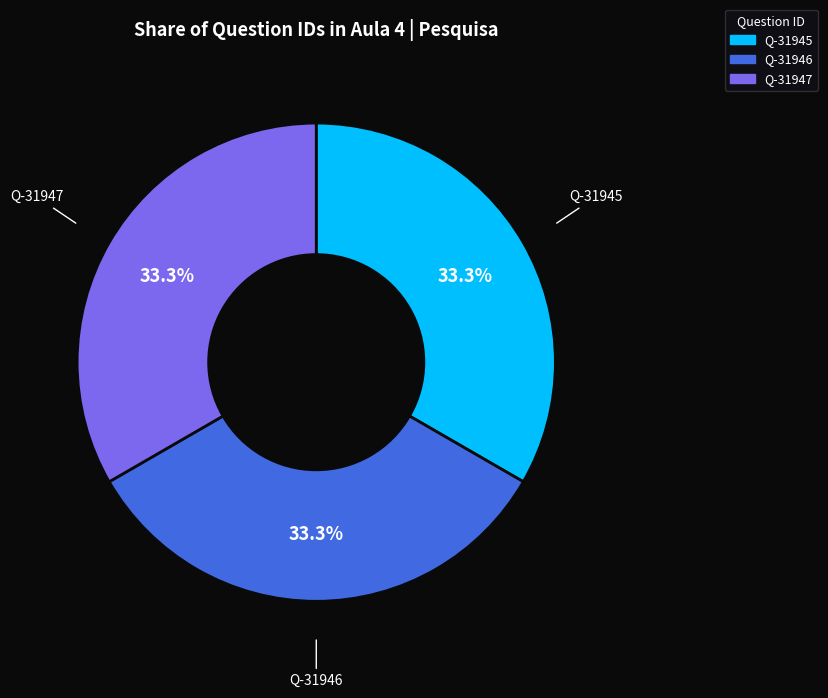

Does any single category account for the majority?

No